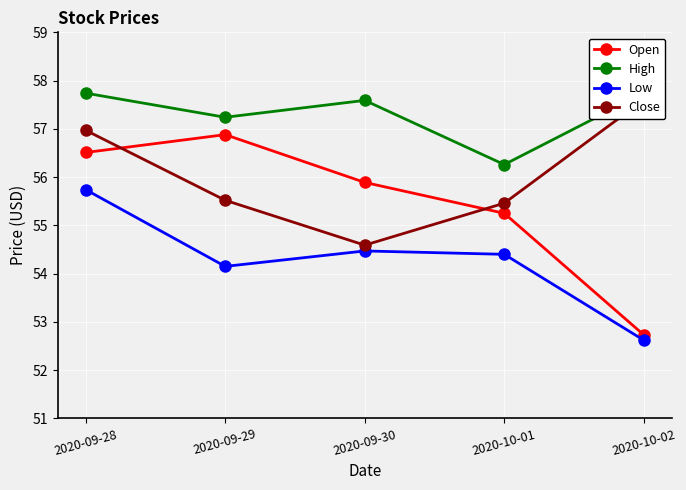

Read the High value at 2020-09-29.

57.2